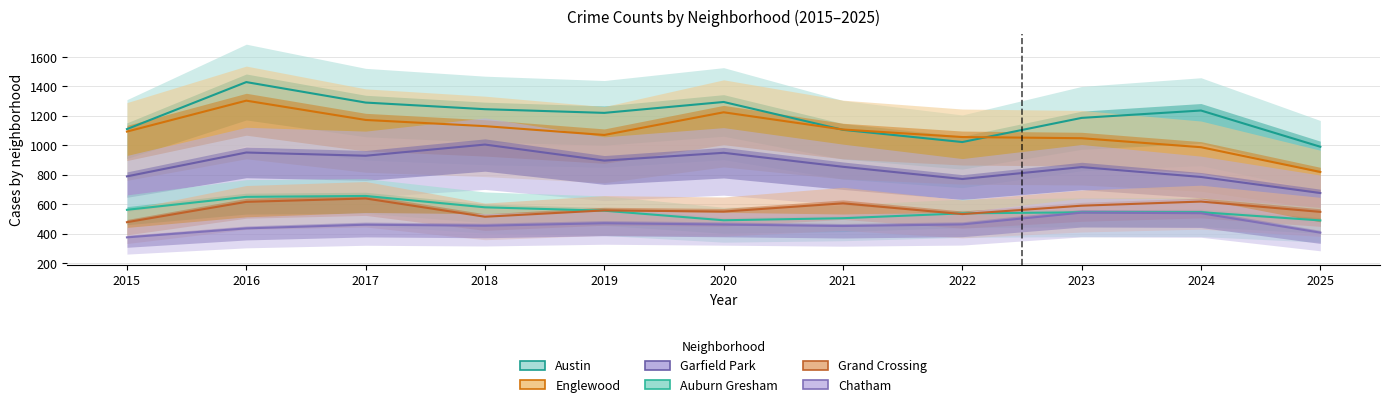

What is the minimum value shown in the chart?

375